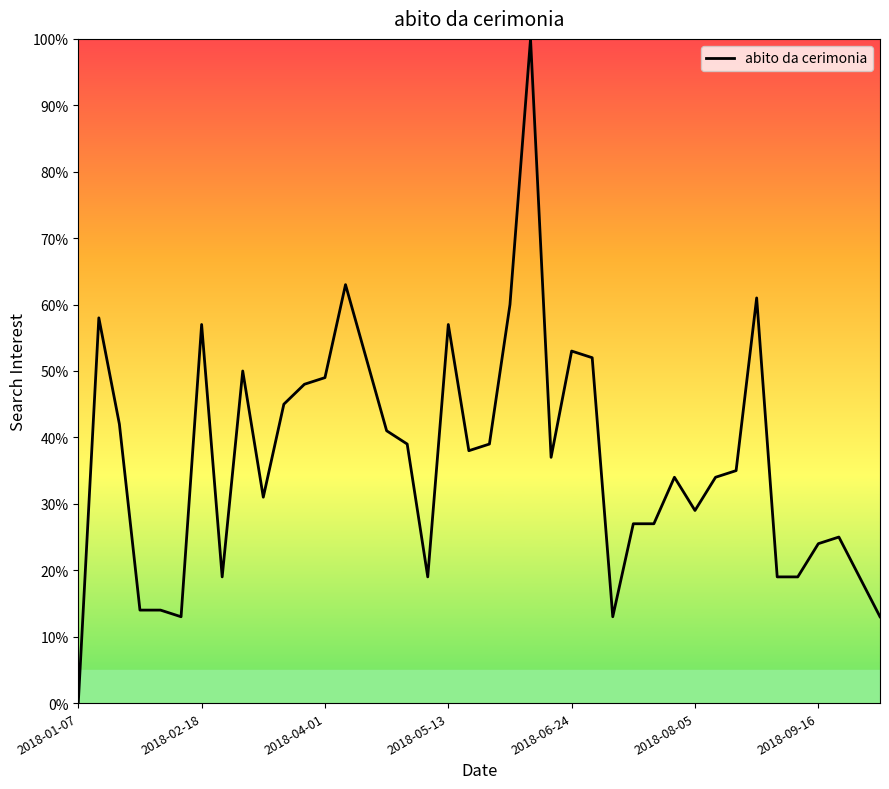

Count the number of categories in the chart.

40